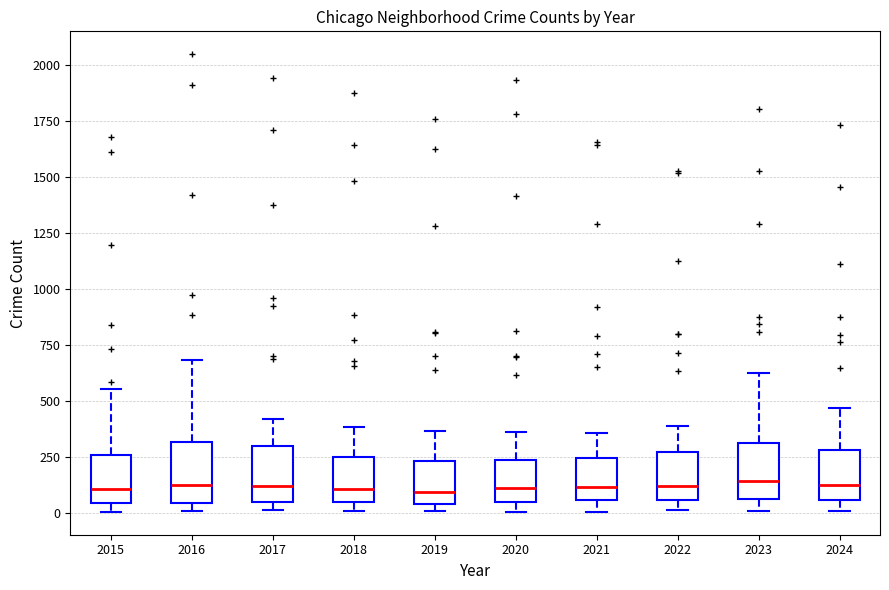

Where is the upper edge of the box at x = 2015 on the y-axis? The values are not printed on the chart, so give them approximately, as read against the axis.

250